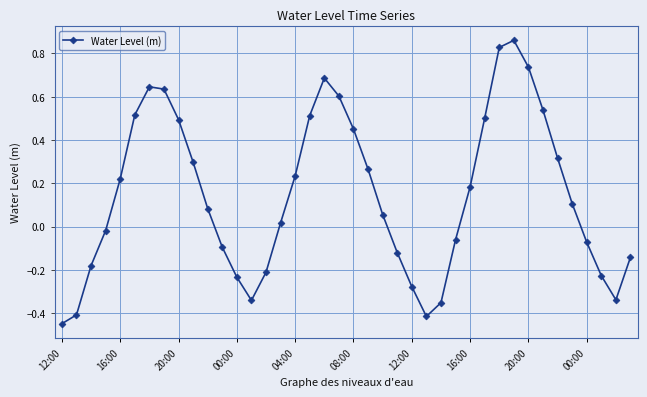

What is the difference between the maximum and minimum values?

1.3